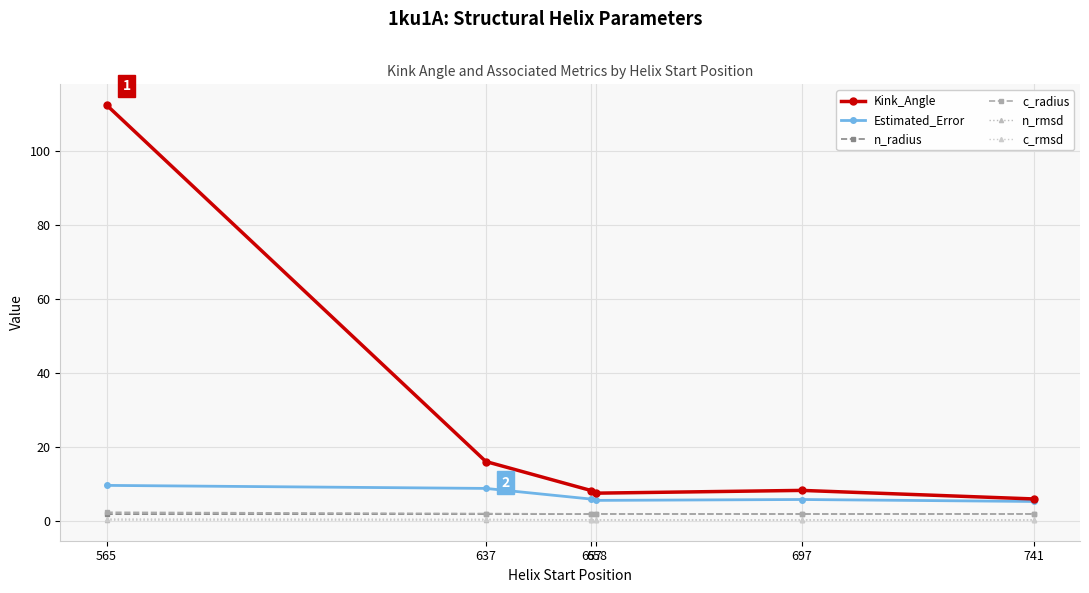

Does the chart display data point markers on the line(s)?

Yes